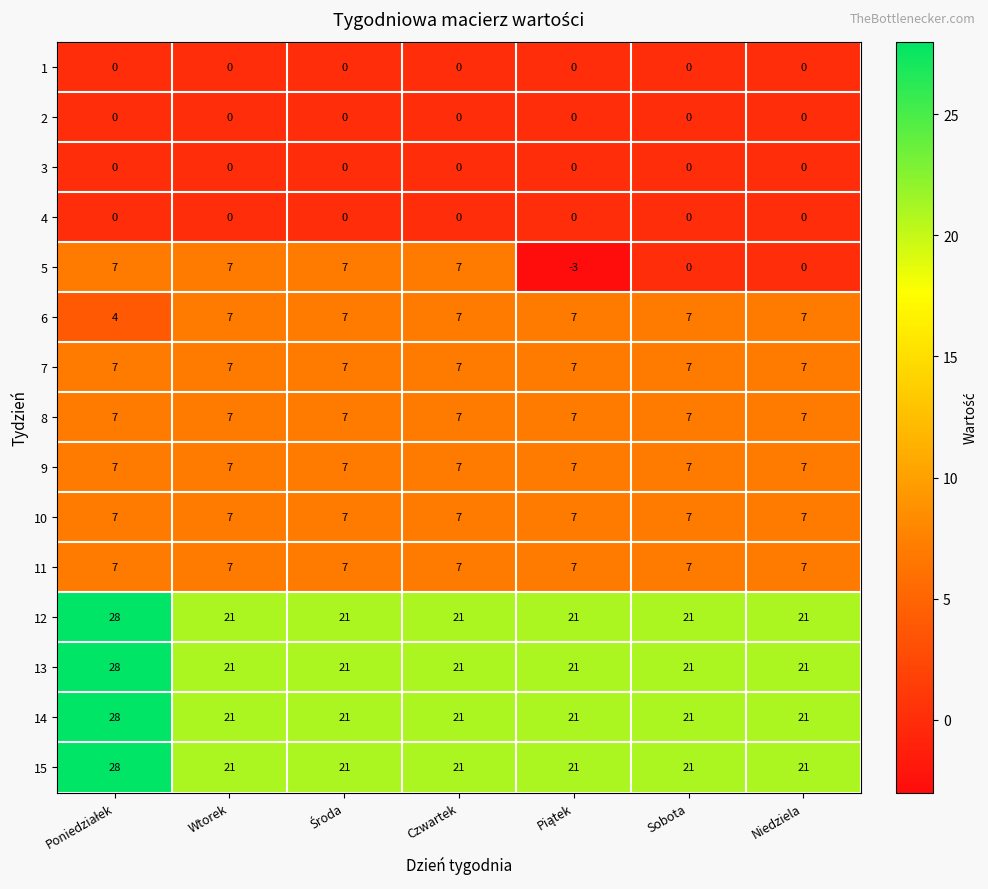

What is the minimum value shown in the chart?

-3